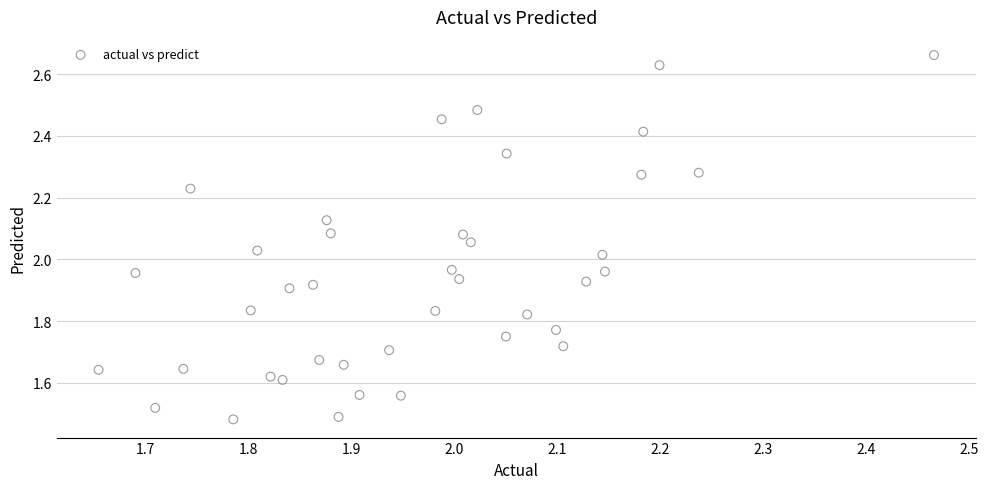

What is the range of X values (max minus min)?

0.8